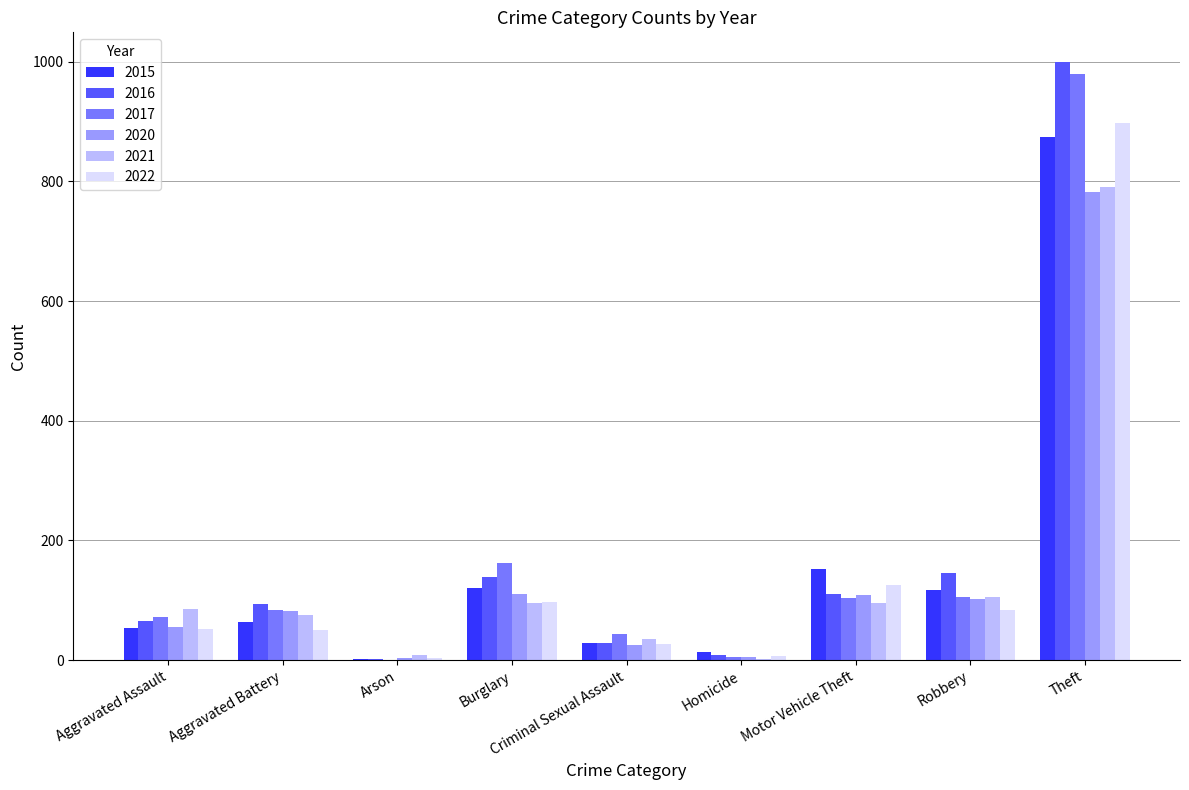

At which category is the sum across all series the highest?

Theft